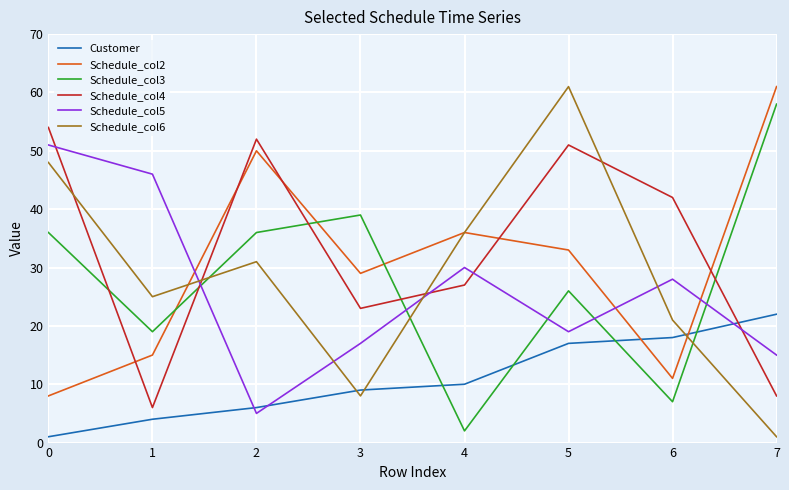

Which series changed the most between 3 and 4?

Schedule_col3